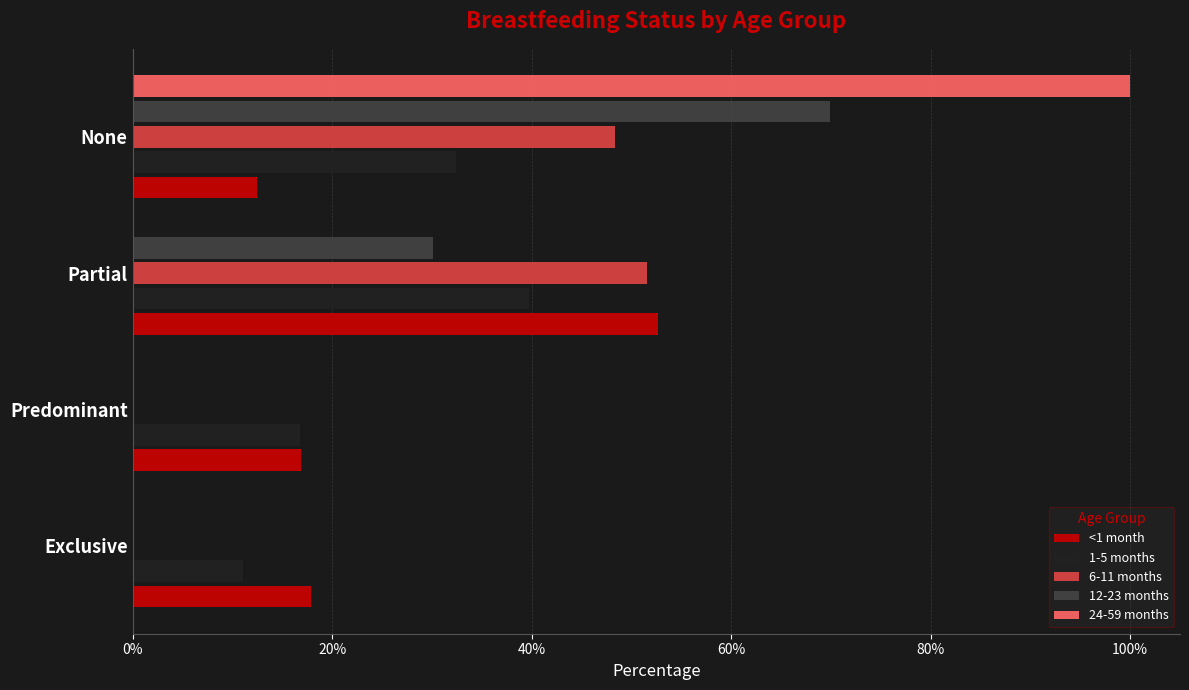

What are all the series names shown in the legend?

<1 month, 1-5 months, 6-11 months, 12-23 months, 24-59 months